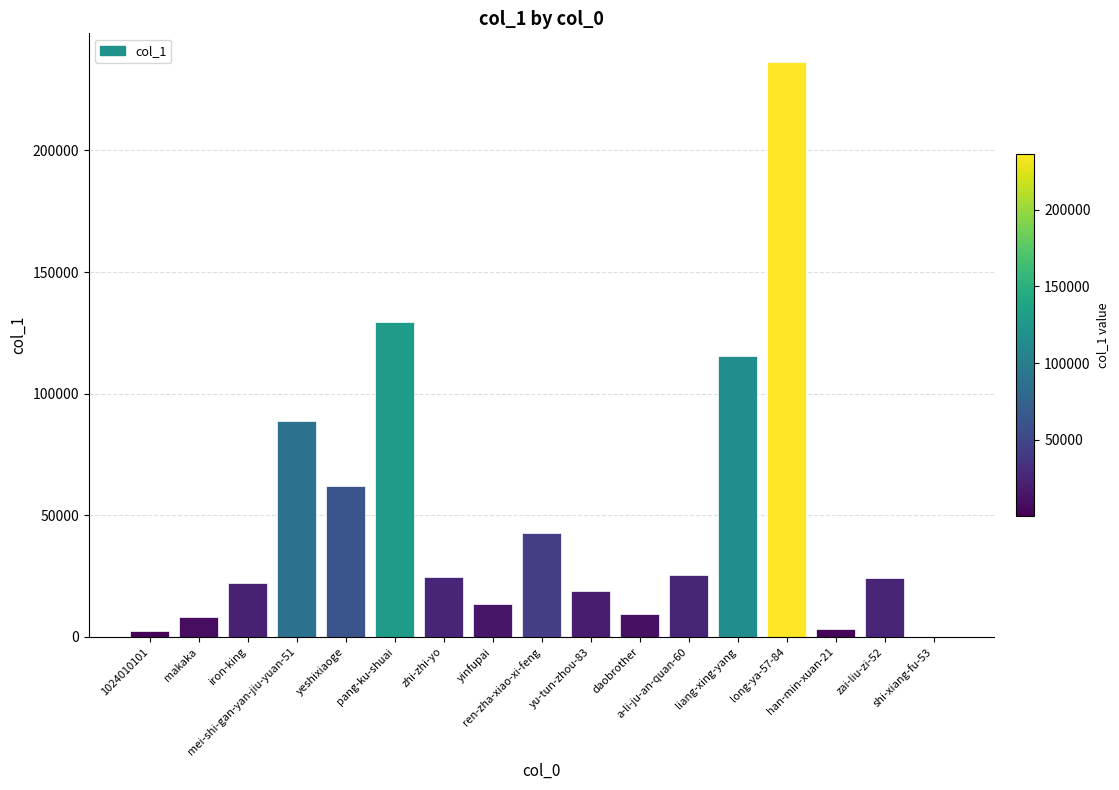

What is the ratio of the value at a-li-ju-an-quan-60 to the value at yeshixiaoge?

0.4